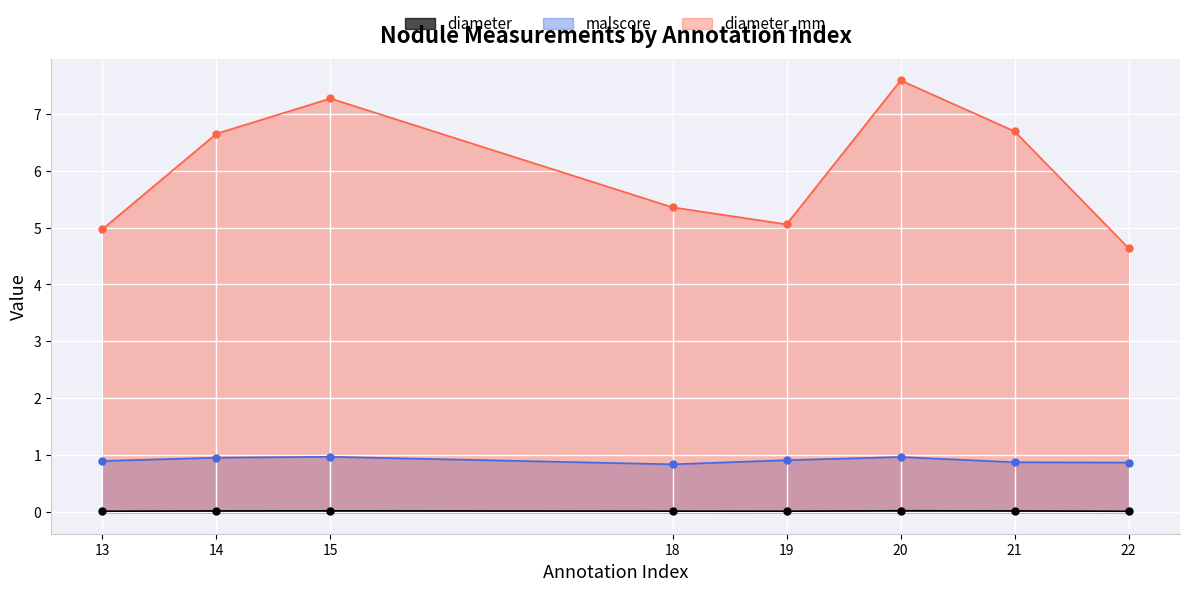

At which category does malscore reach its first local peak?

15